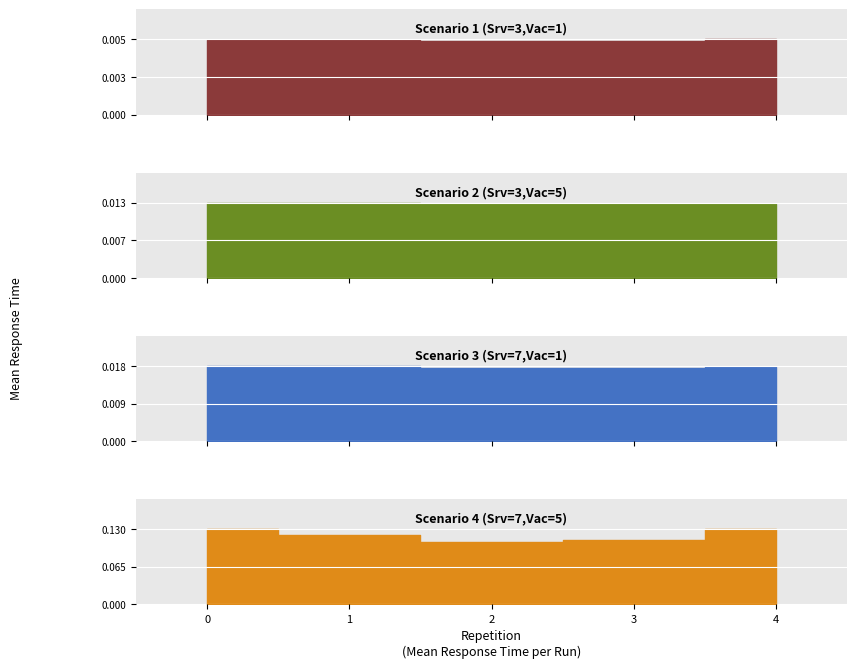

Which series has the largest total across all categories?

Scenario 4 (Srv=7,Vac=5)